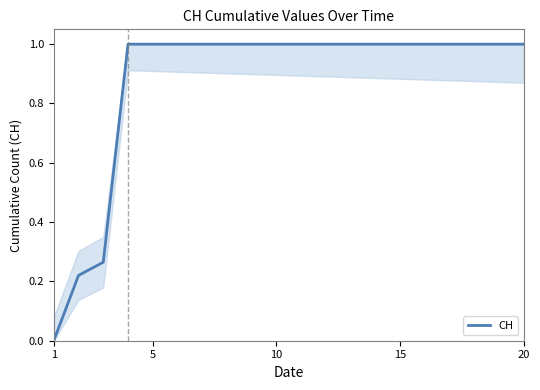

What is the difference between the maximum and minimum values?

1.0